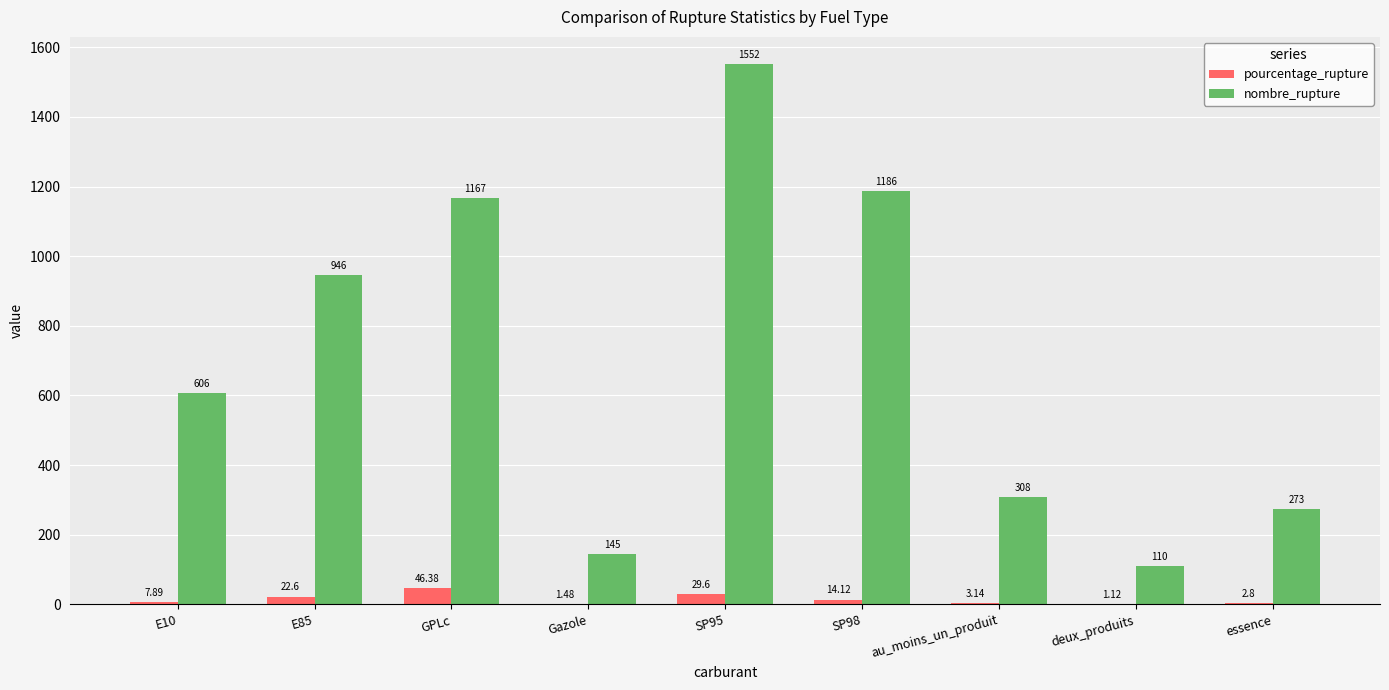

At which category is the sum across all series the highest?

SP95